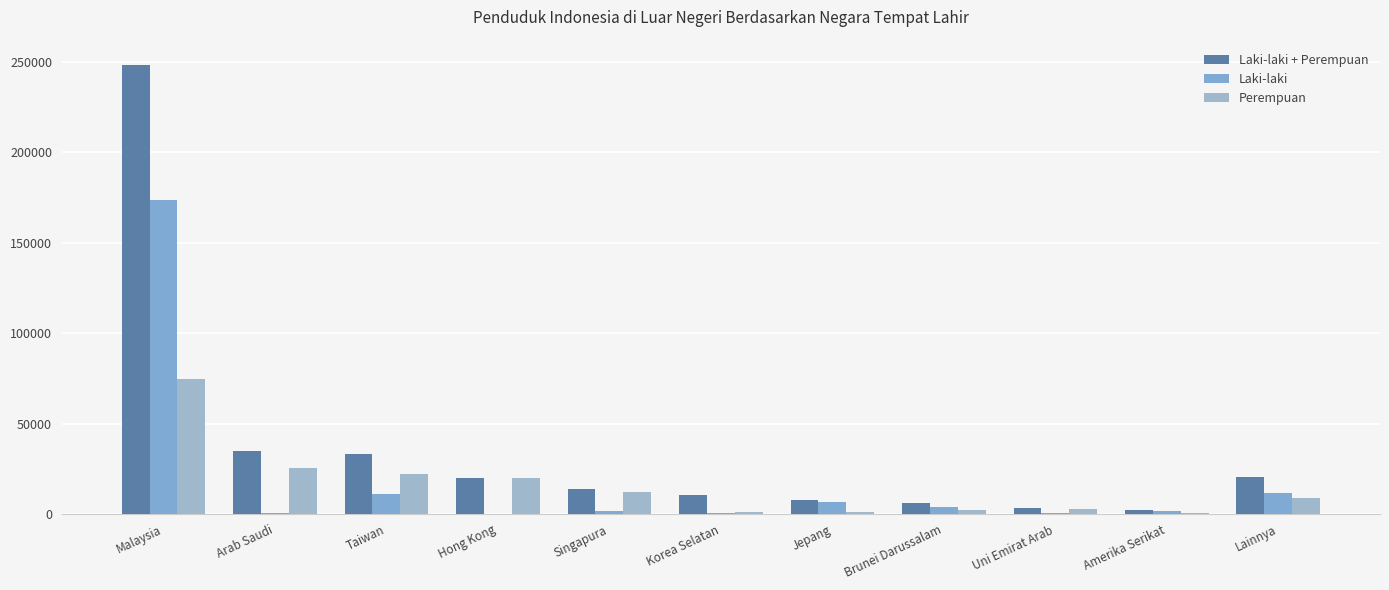

Is it true that Laki-laki equals 368 at Uni Emirat Arab?

True